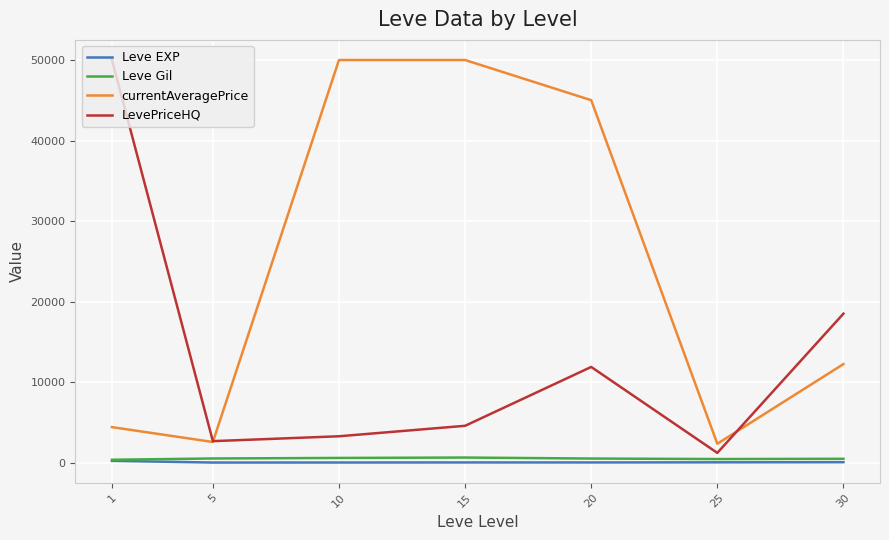

Which series has the largest range (max minus min)?

LevePriceHQ